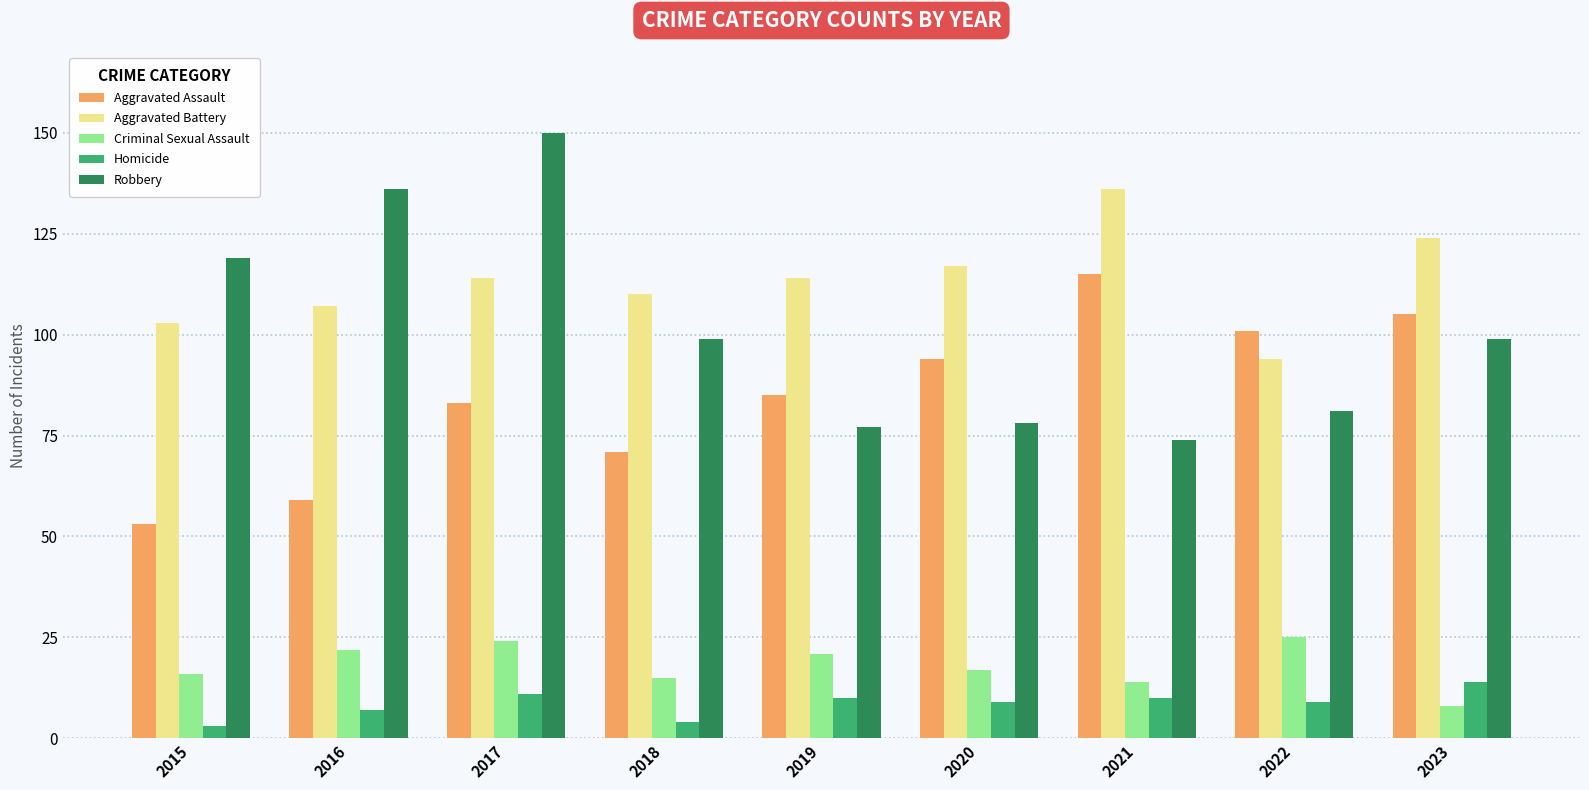

What is the sum of all Aggravated Battery values?

1019